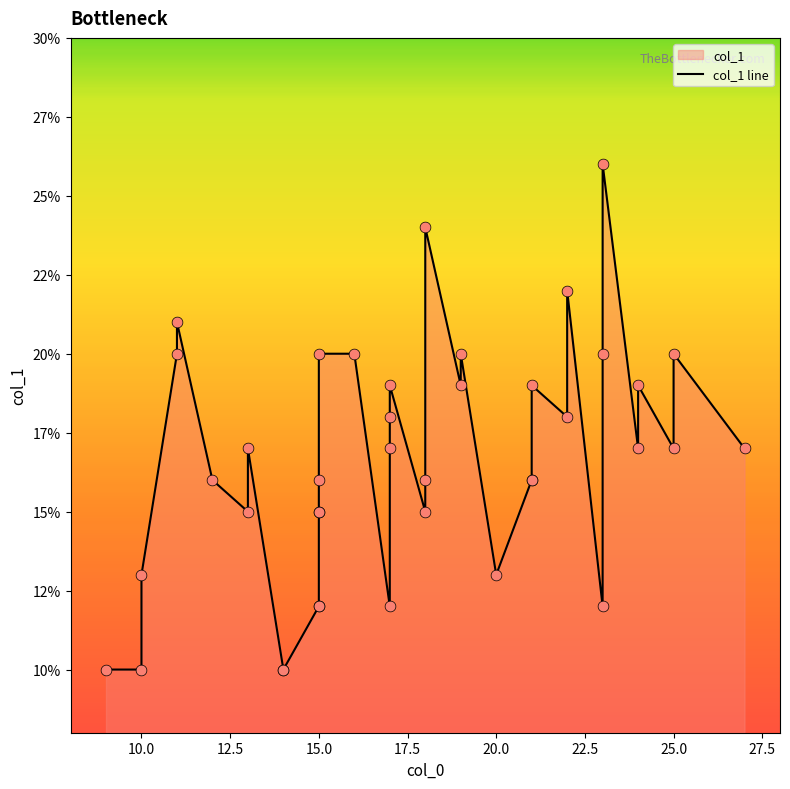

What is the change in value from 13 to 24?

+4